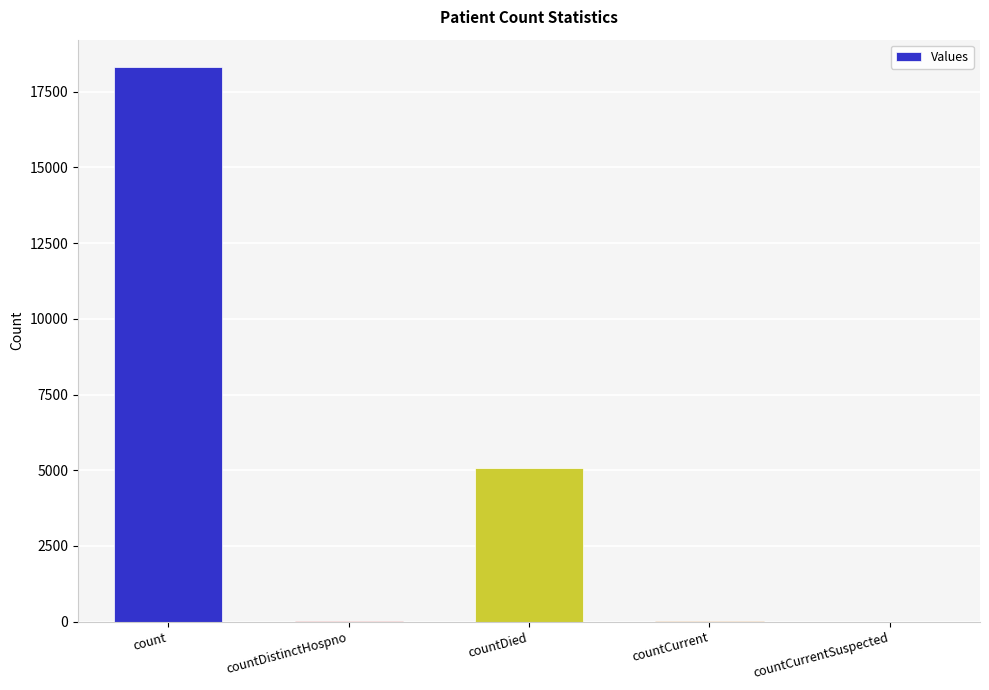

The chart shows a value of 12312 at countCurrentSuspected. True or false?

False